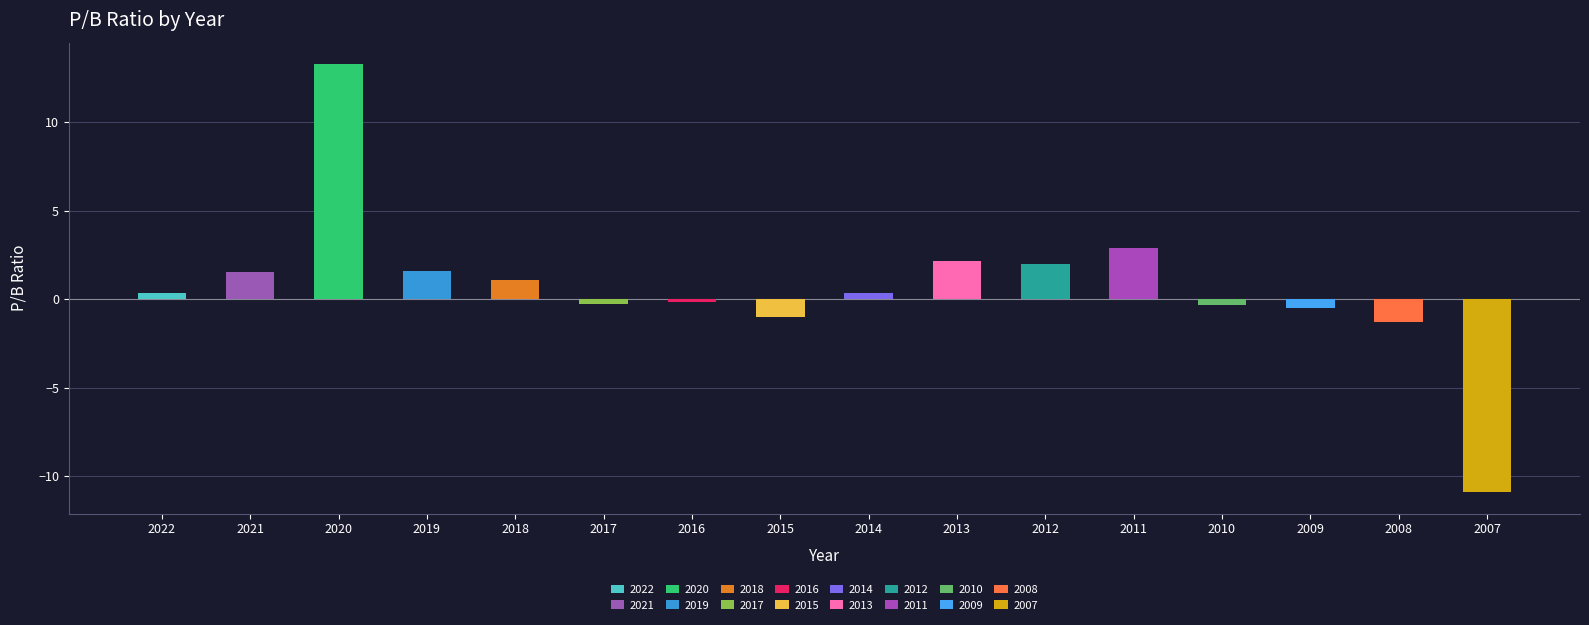

Which label corresponds to the largest value in the chart?

2020